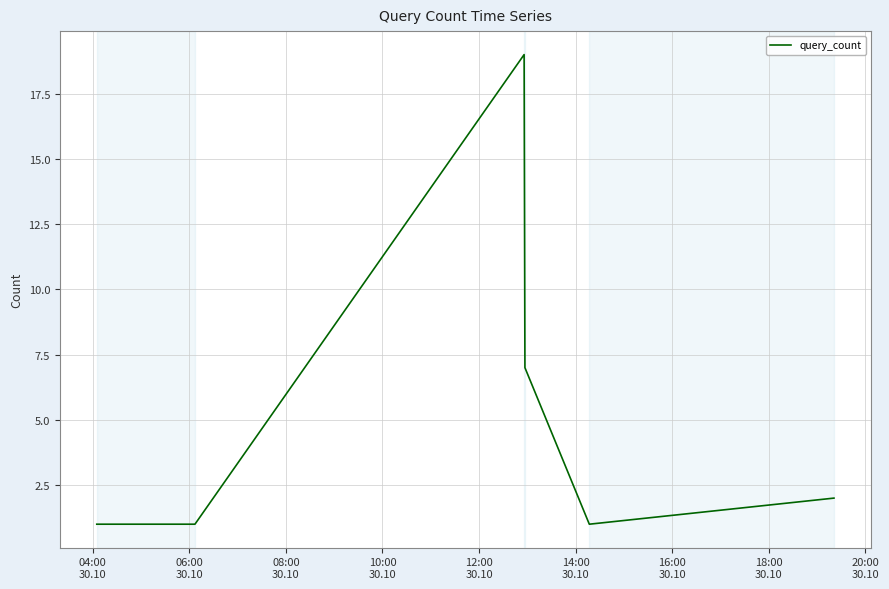

True or false: the data has more than 2 interior local peaks.

False